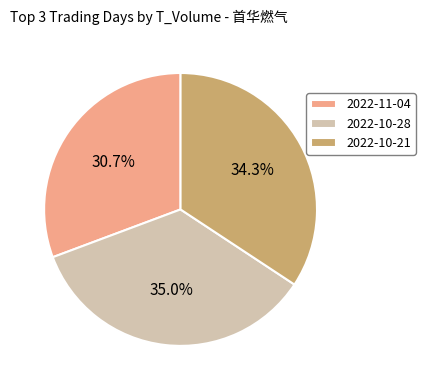

How many slices are in this pie chart?

3